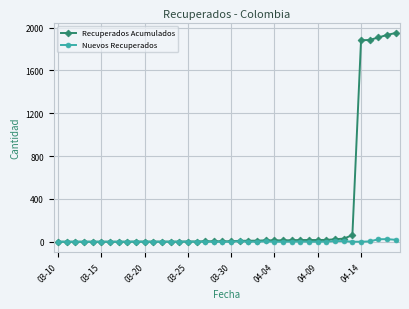

Rank the series by their average value, from highest to lowest.

Recuperados Acumulados, Nuevos Recuperados